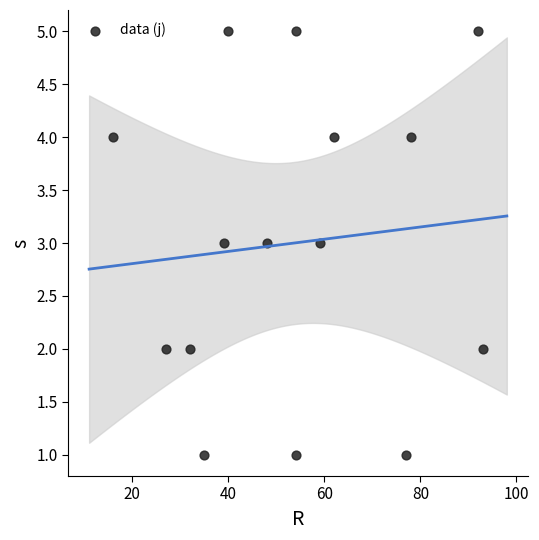

What is the range of X values (max minus min)?

77